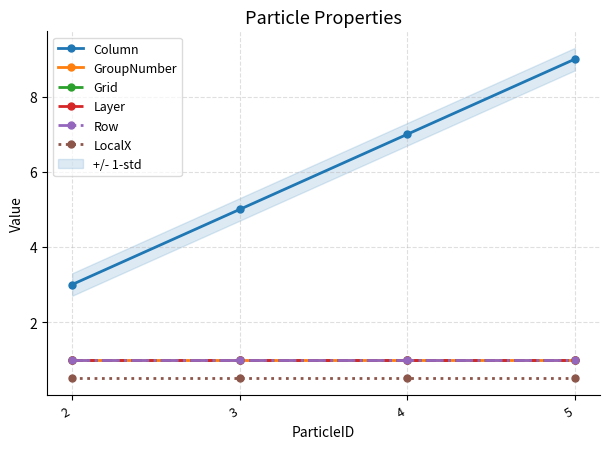

At which category does the chart reach its peak across all series?

5